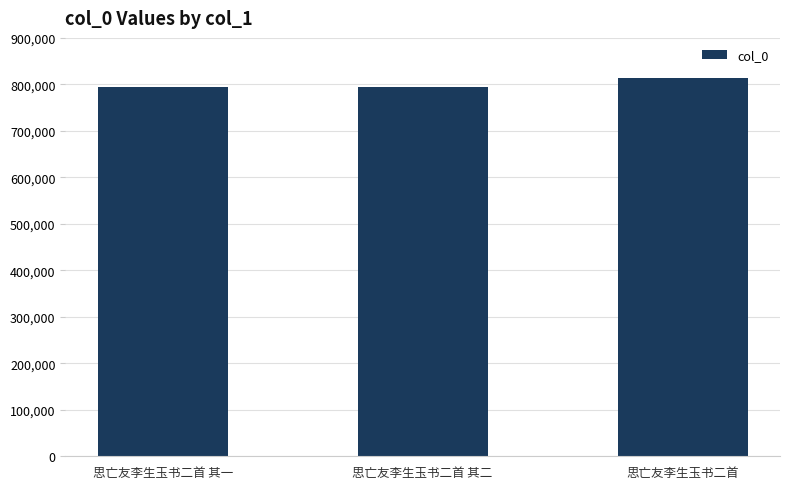

Where is the data nearest to the value 803083?

思亡友李生玉书二首 其二